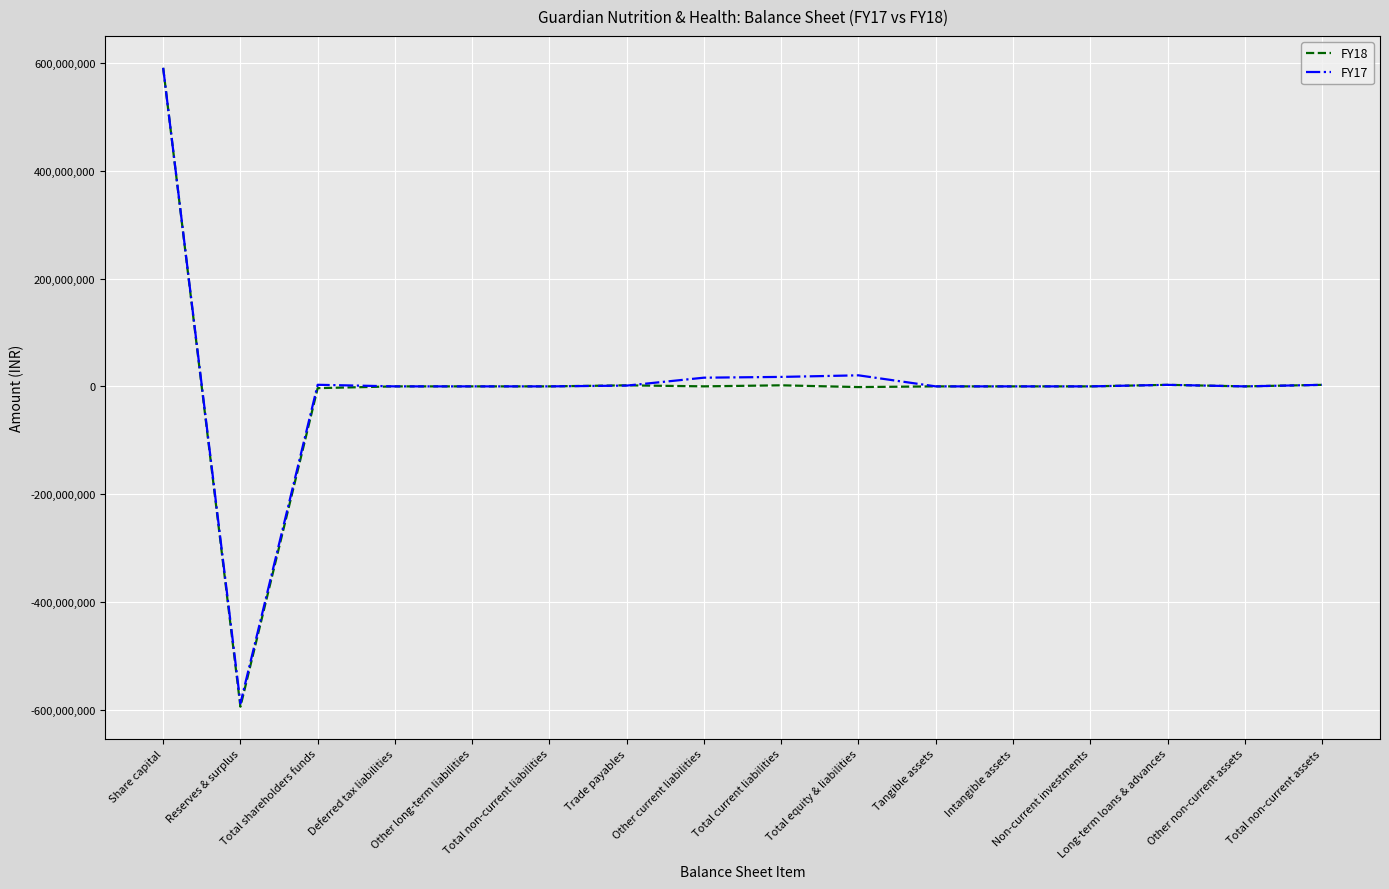

The value of FY18 at Other long-term liabilities is 0. True or false?

True